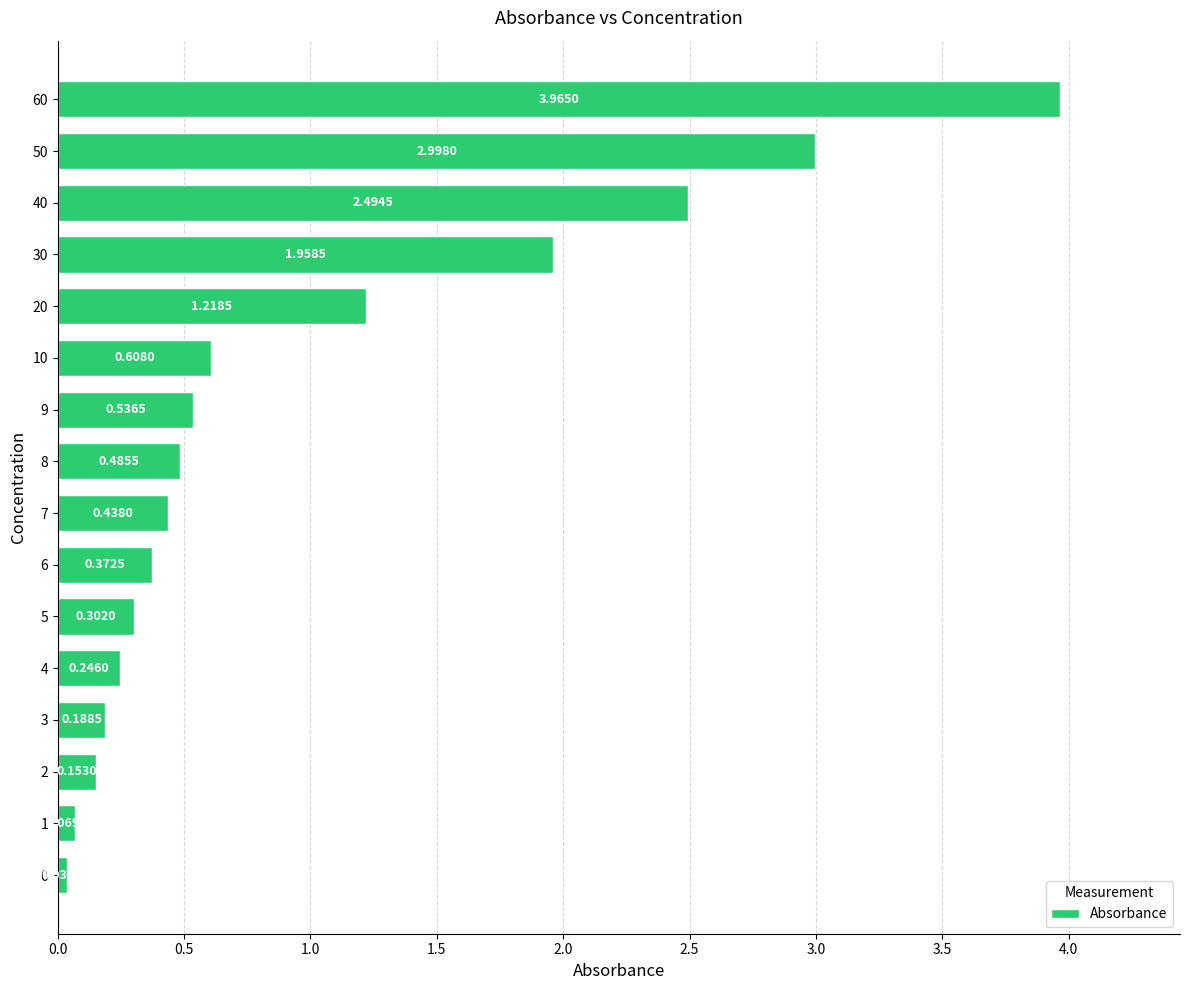

What is the change in value from 4 to 10?

+0.4